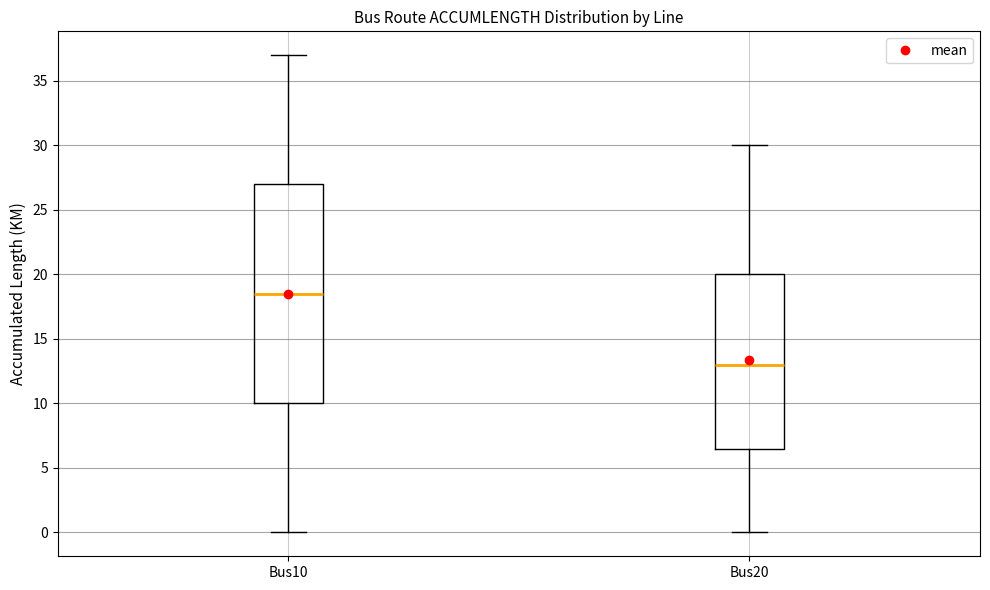

Reading left to right, read every box against the y-axis: the position of its median line, the range the box covers, and the ends of its whiskers. The values are not printed on the chart, so give them approximately, as read against the axis.

Bus10: median 18.5, box 10.0 to 27.0, whiskers 0.0 to 37.0
Bus20: median 13.0, box 6.5 to 20.0, whiskers 0.0 to 30.0